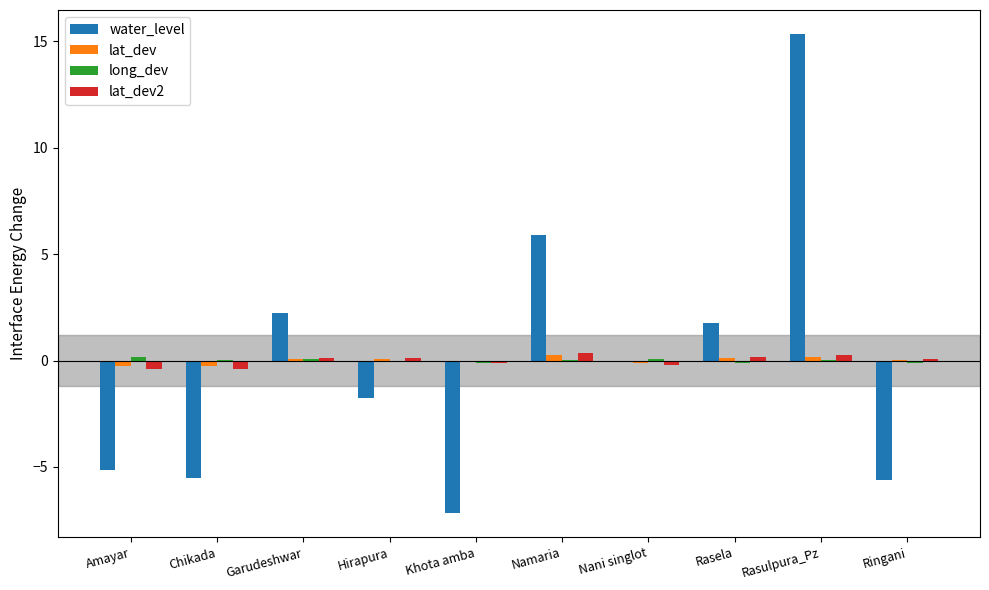

How many distinct data groups are displayed?

4